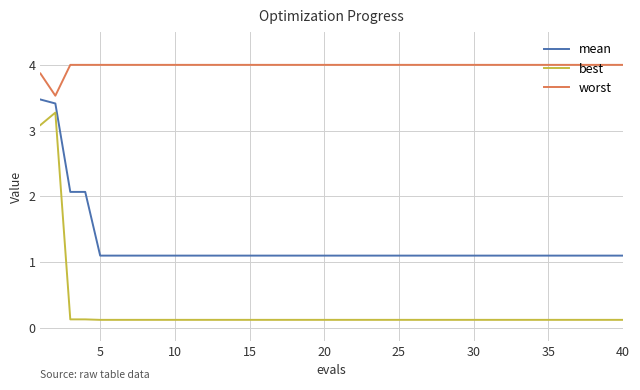

What are all the series names shown in the legend?

mean, best, worst